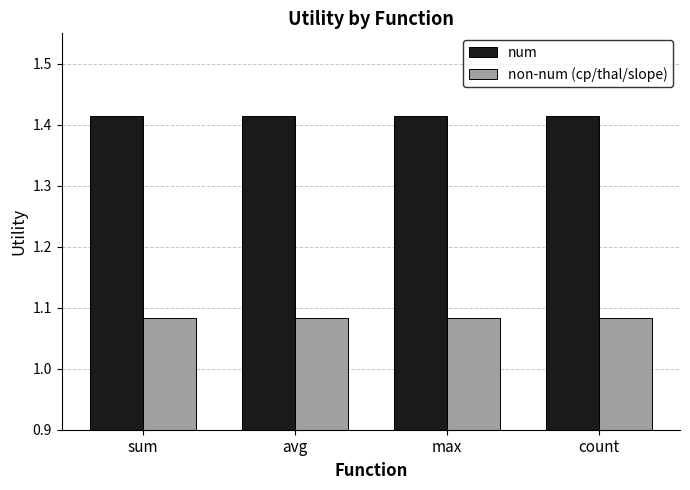

Rank the series by their maximum value, from lowest to highest.

non-num (cp/thal/slope), num